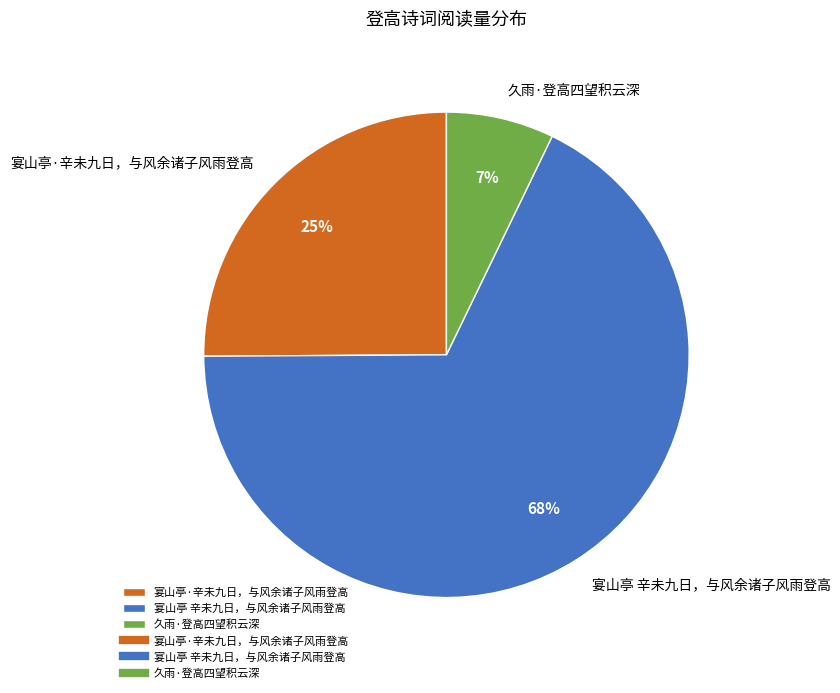

Which category accounts for the majority?

宴山亭 辛未九日，与风余诸子风雨登高